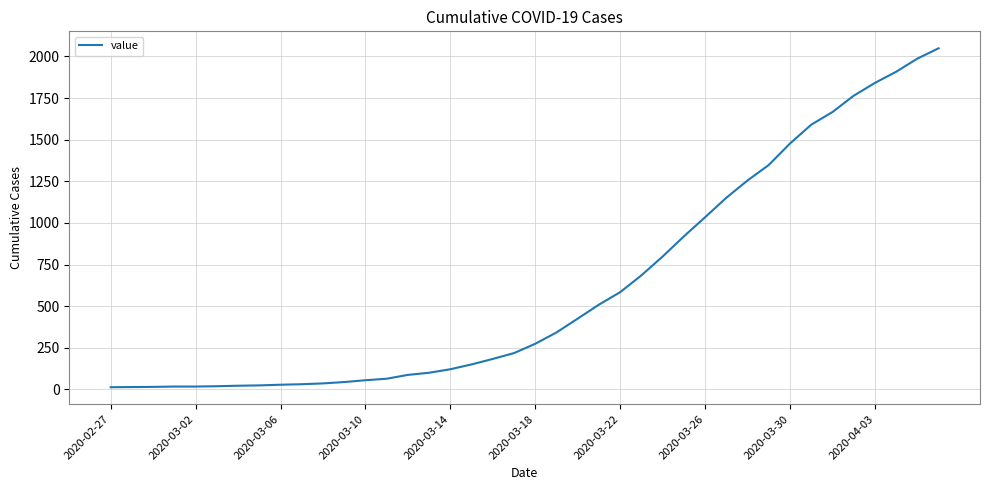

What is the difference between the maximum and minimum values?

2036